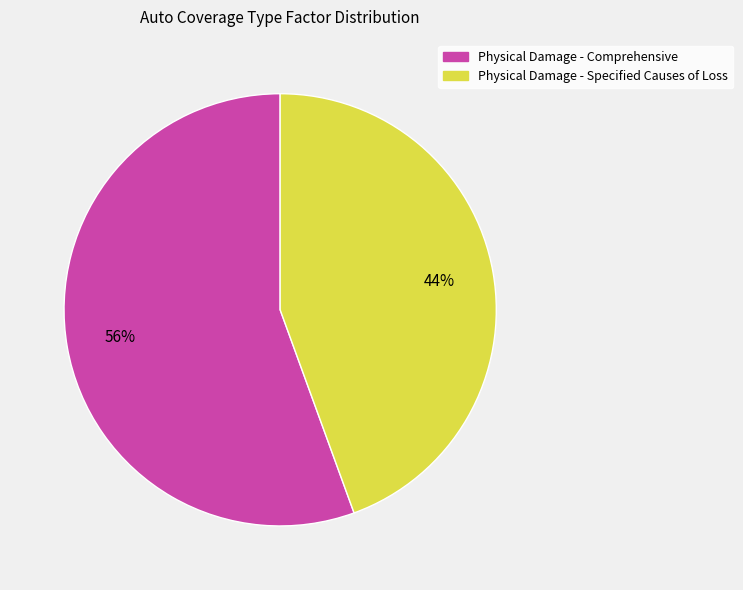

The Physical Damage - Specified Causes of Loss slice represents 50% of the pie. True or false?

False